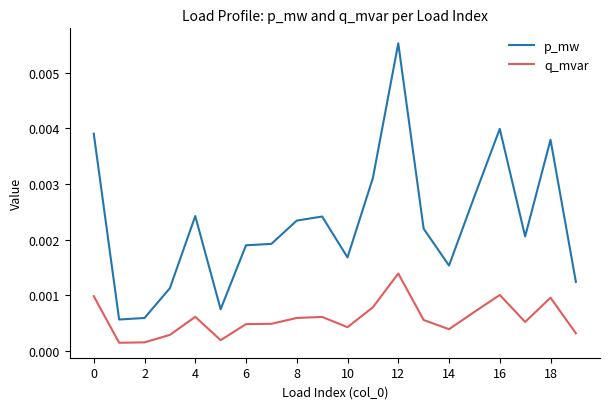

Which series has the largest range (max minus min)?

p_mw